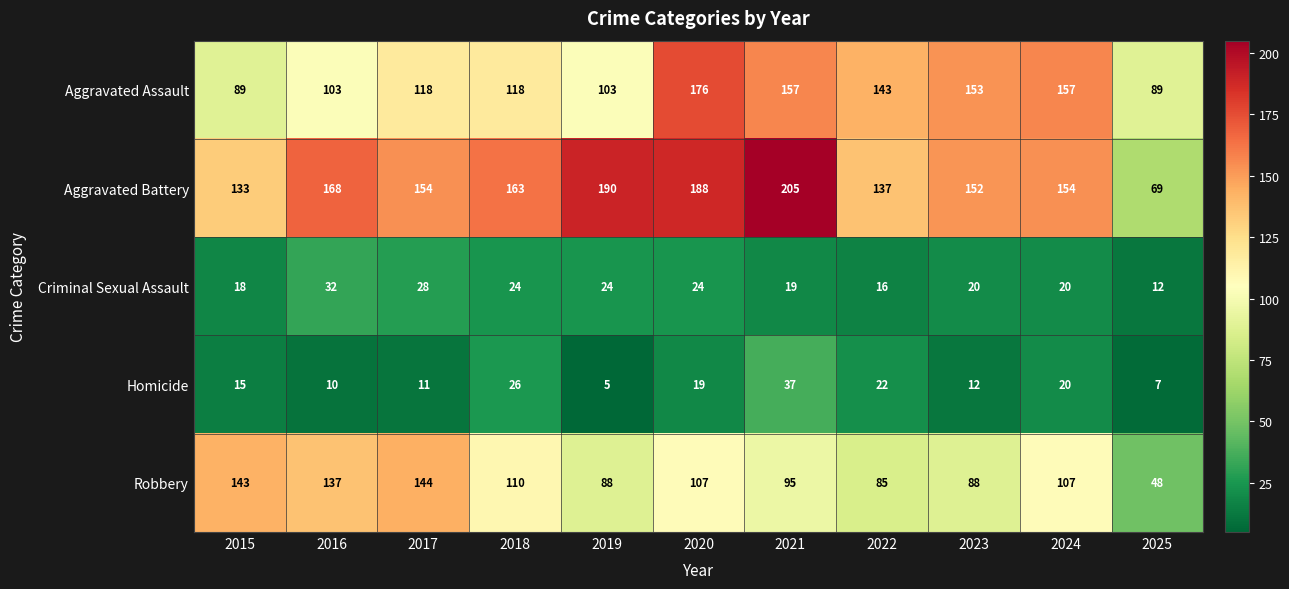

What is the minimum value for Criminal Sexual Assault?

12